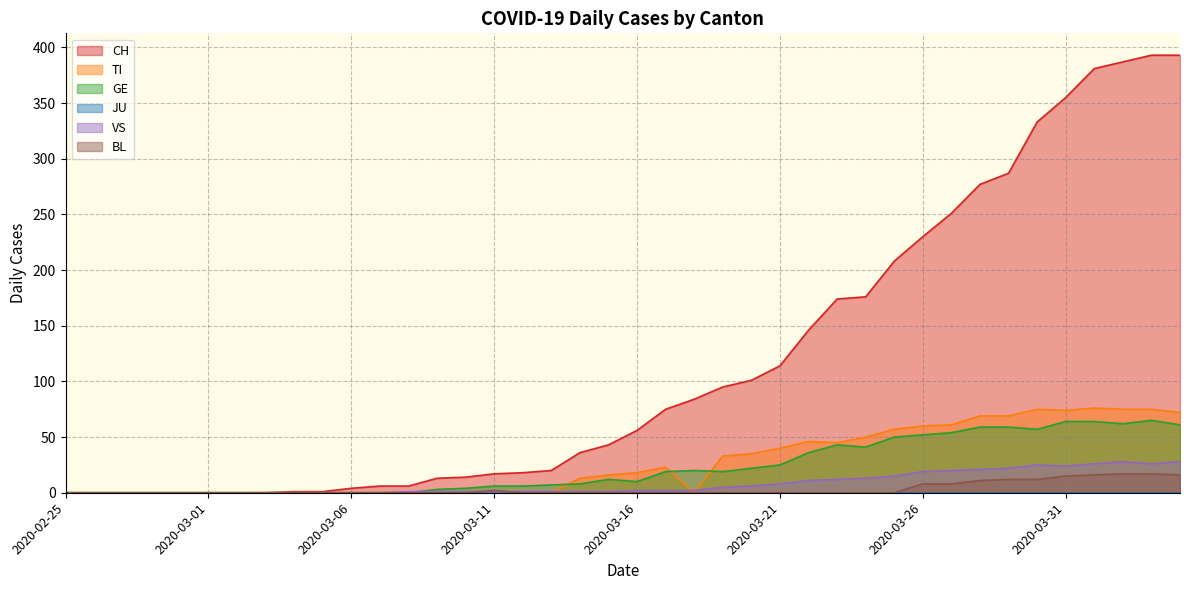

Is it true that VS equals 1 at 2020-03-13?

True